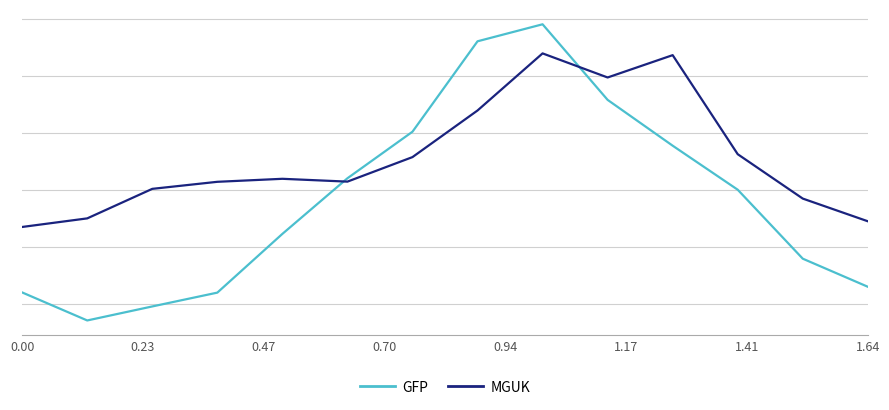

Rank the series by their maximum value, from lowest to highest.

MGUK, GFP